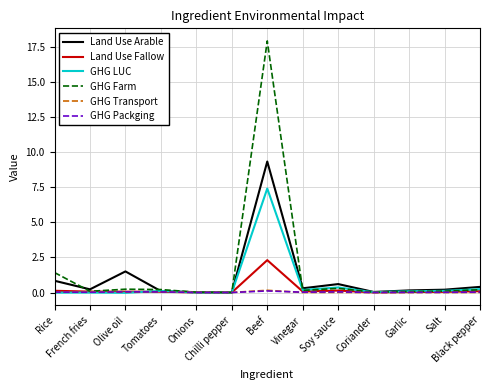

What is the maximum value for Land Use Arable?

9.3